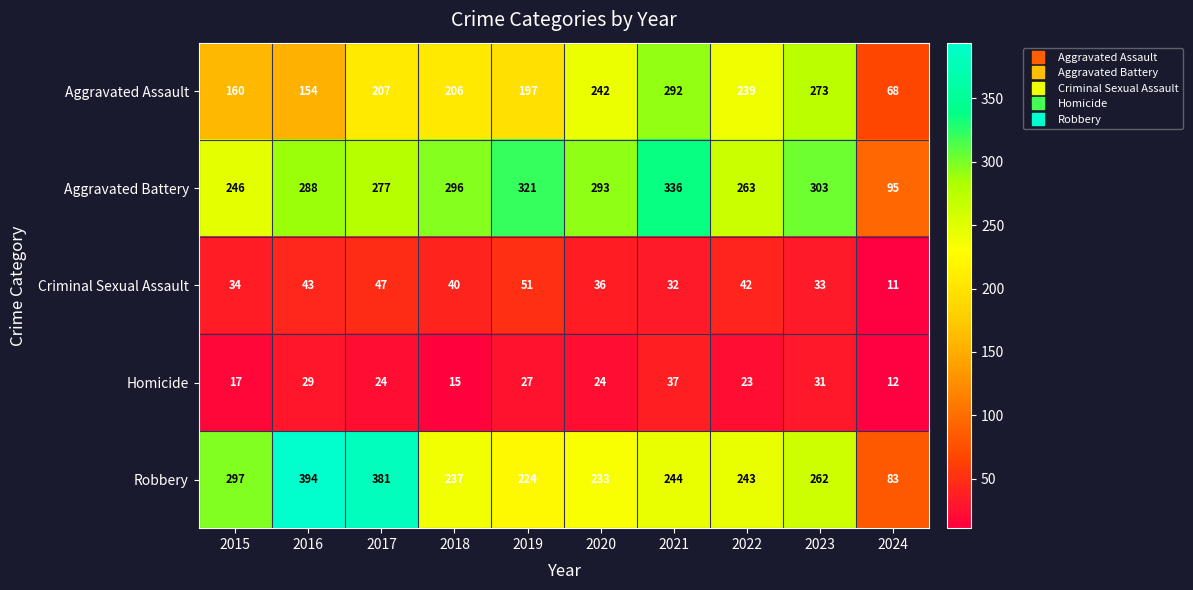

The Aggravated Battery series shows 161 at 2022. True or false?

False